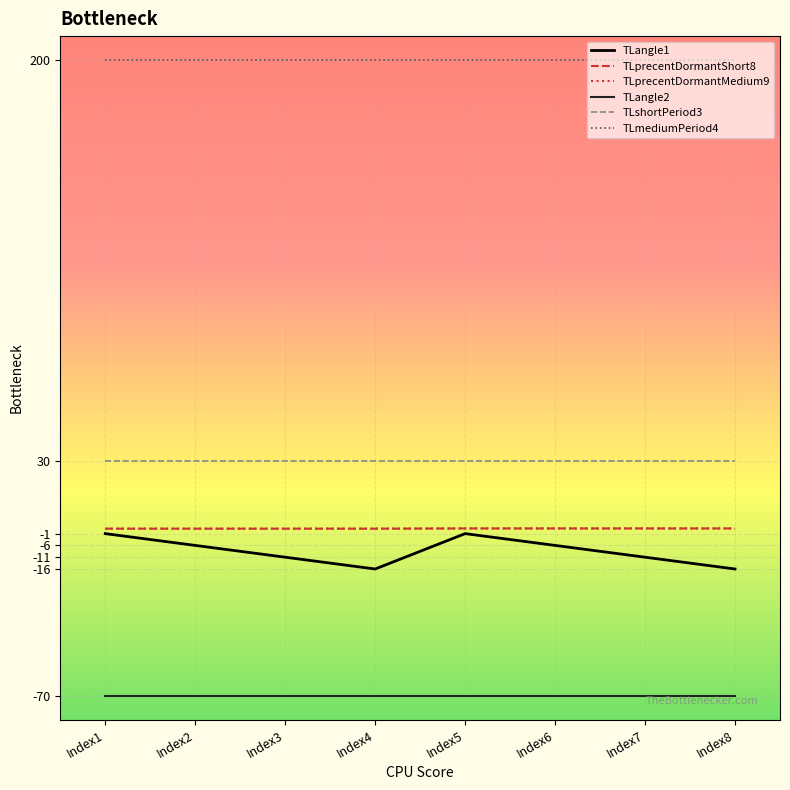

At which label is TLprecentDormantMedium9 closest to 1?

Index1